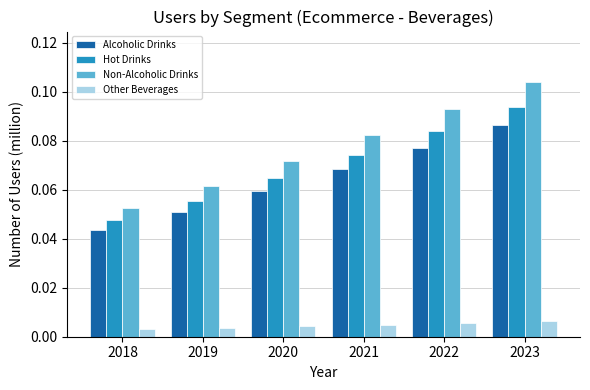

What are all the series names shown in the legend?

Alcoholic Drinks, Hot Drinks, Non-Alcoholic Drinks, Other Beverages